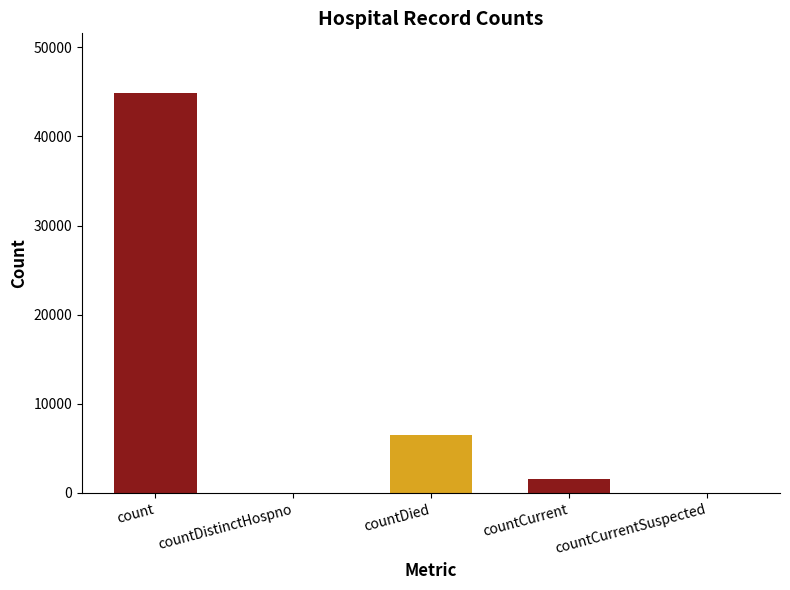

What is the difference between the values at countDied and countCurrent?

4923